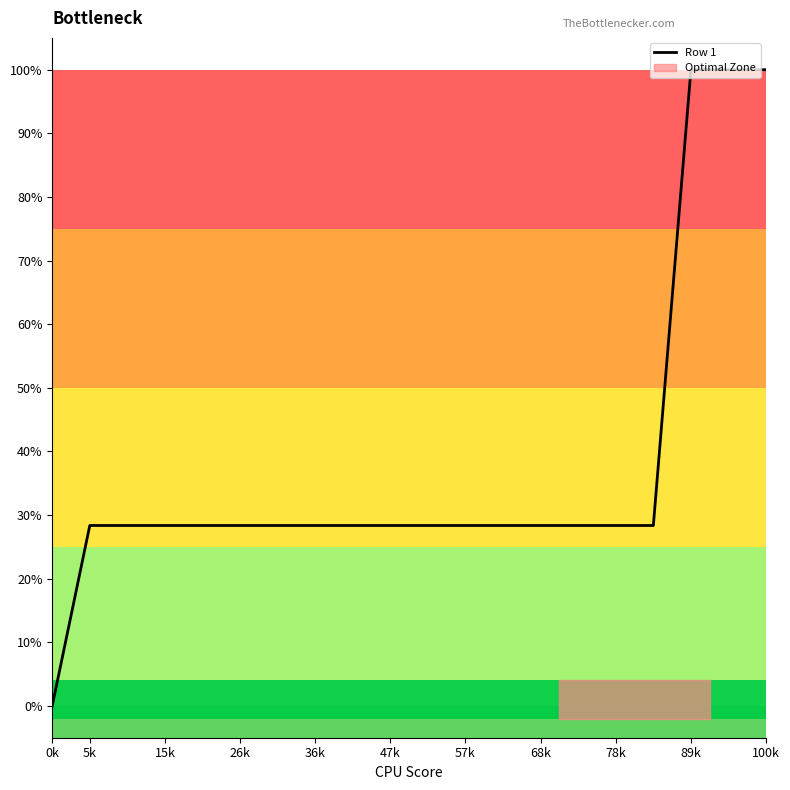

What is the highest value of the Row 1 series?

100.0